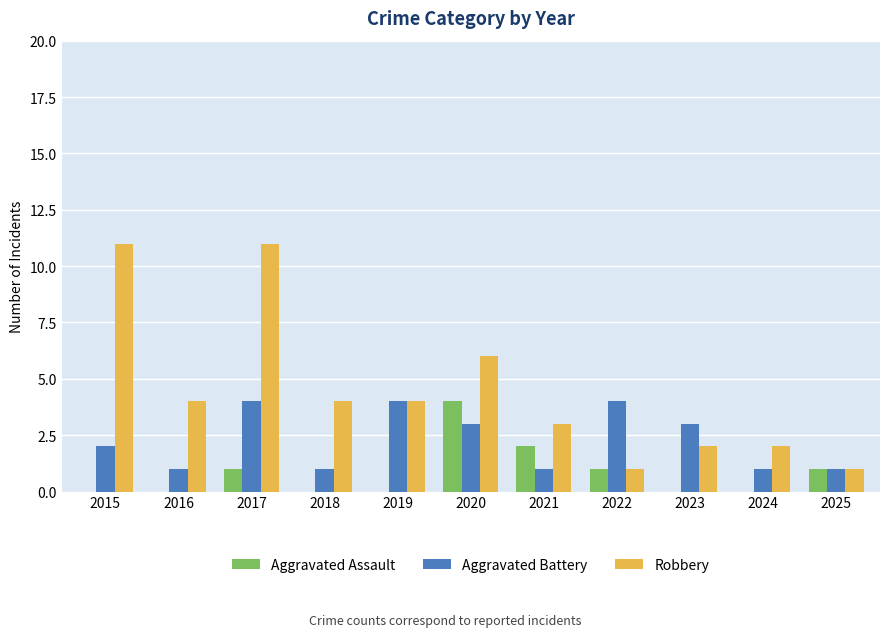

Reading right to left, transcribe all the data shown in this chart.

Aggravated Assault: 2025=1	2024=0	2023=0	2022=1	2021=2	2020=4	2019=0	2018=0	2017=1	2016=0	2015=0
Aggravated Battery: 2025=1	2024=1	2023=3	2022=4	2021=1	2020=3	2019=4	2018=1	2017=4	2016=1	2015=2
Robbery: 2025=1	2024=2	2023=2	2022=1	2021=3	2020=6	2019=4	2018=4	2017=11	2016=4	2015=11